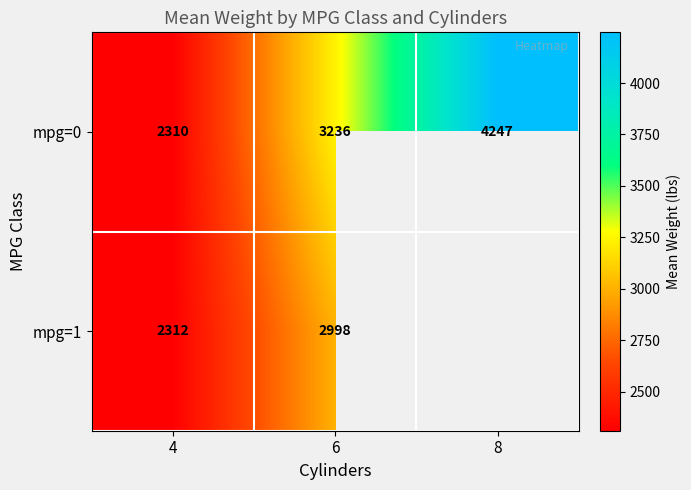

How many categories are shown in the chart?

3